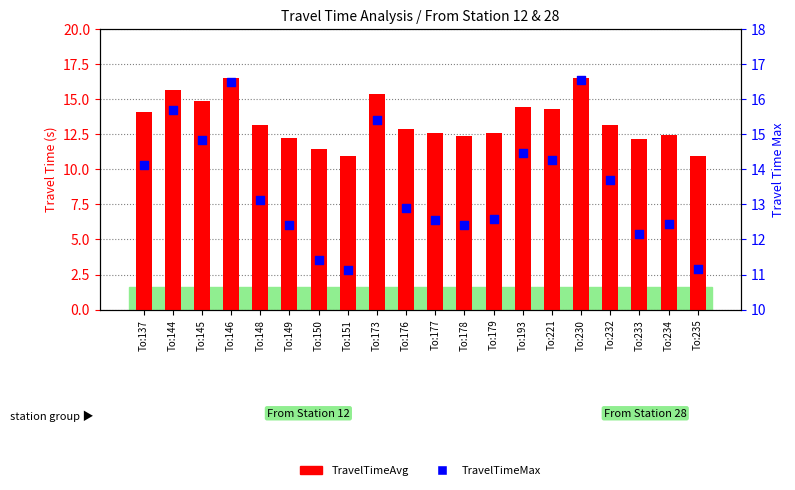

Which series contains the highest Y value?

TravelTimeAvg